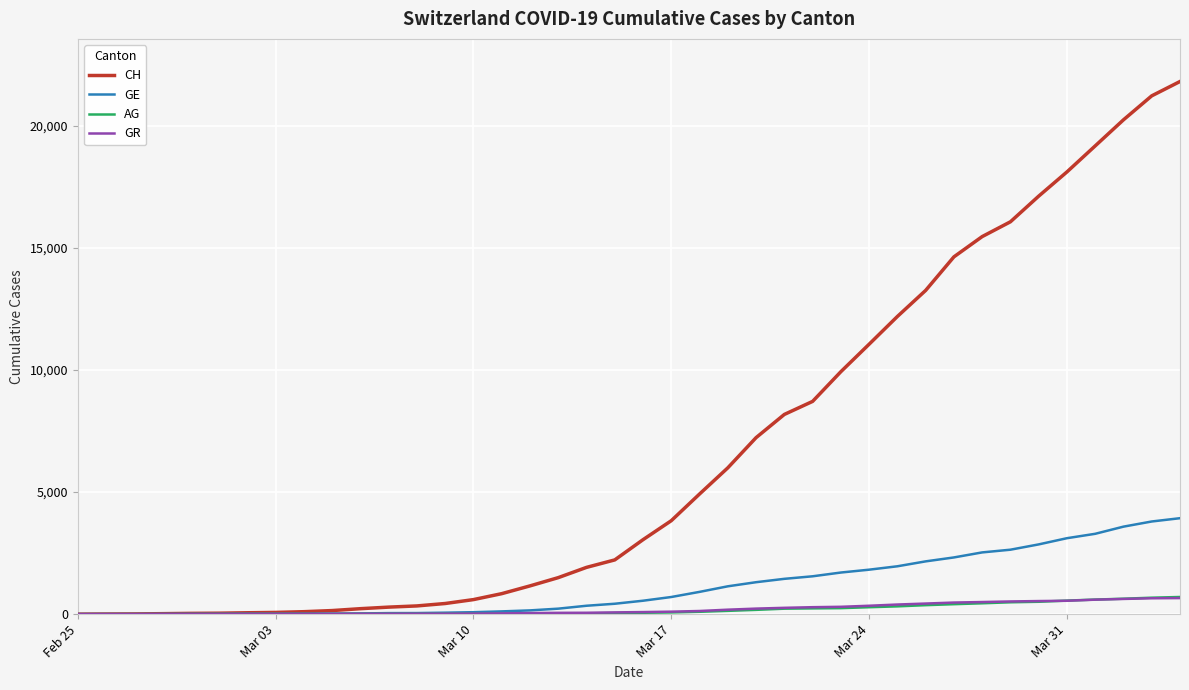

What is the difference between the second highest and second lowest values in the CH series?

21216